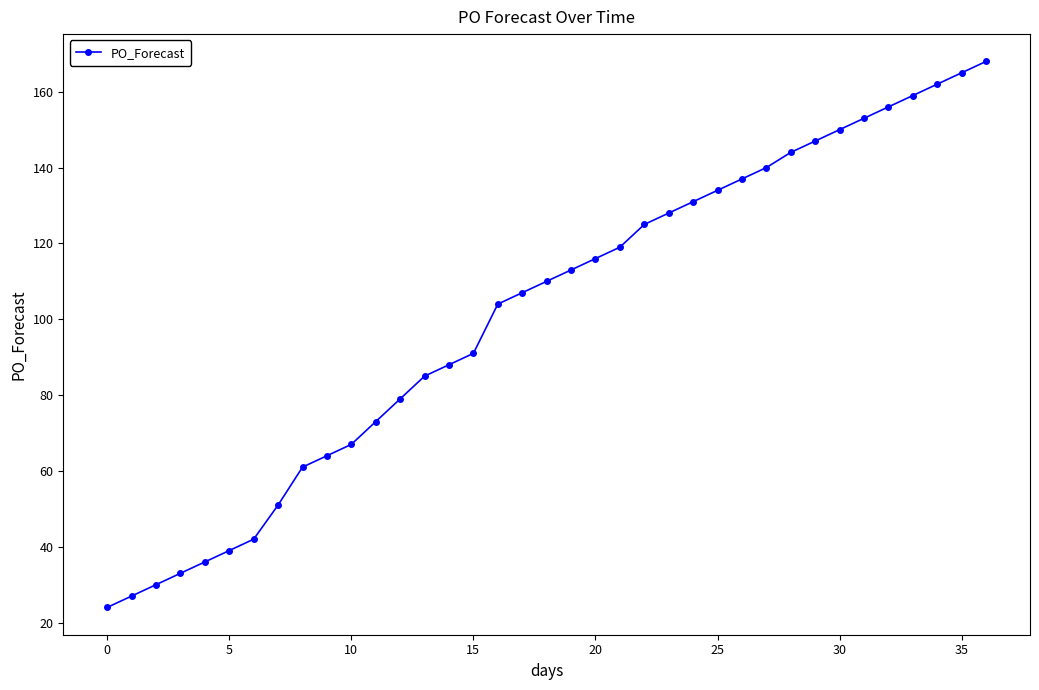

What is the maximum value shown in the chart?

168